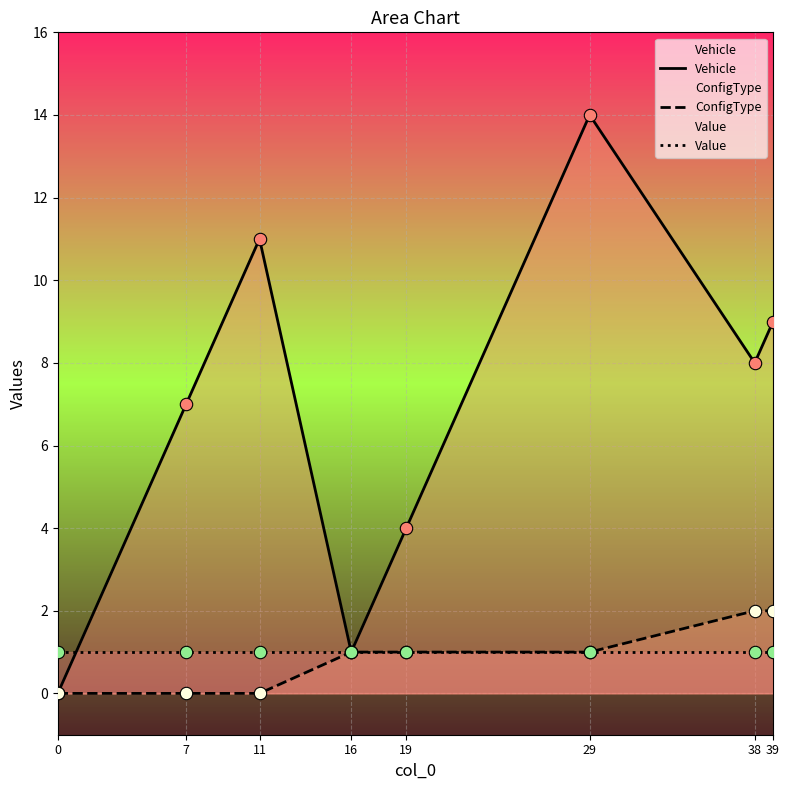

Which series contains the lowest Y value?

Vehicle